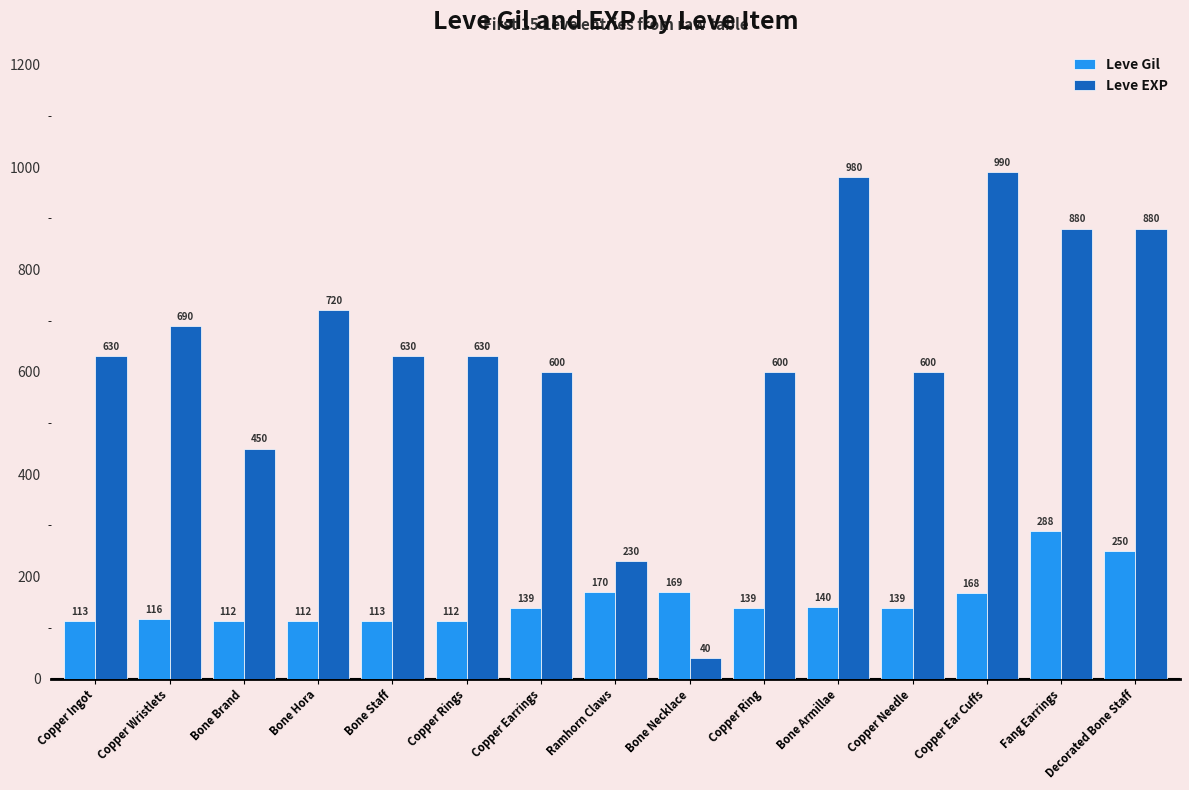

How many categories are shown in the chart?

15